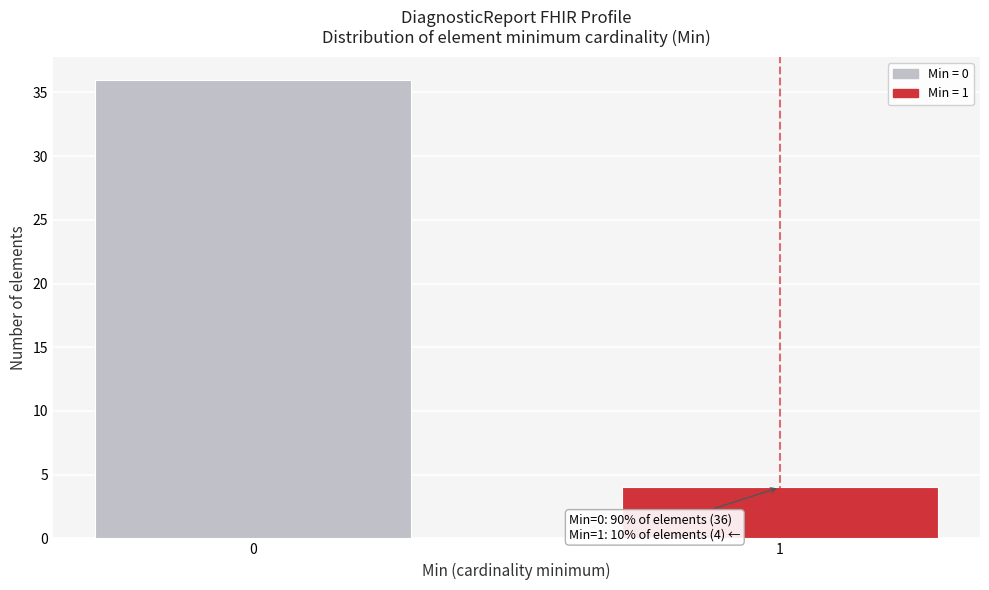

Reading left to right, what are all the values shown in this chart?

0=36	1=4